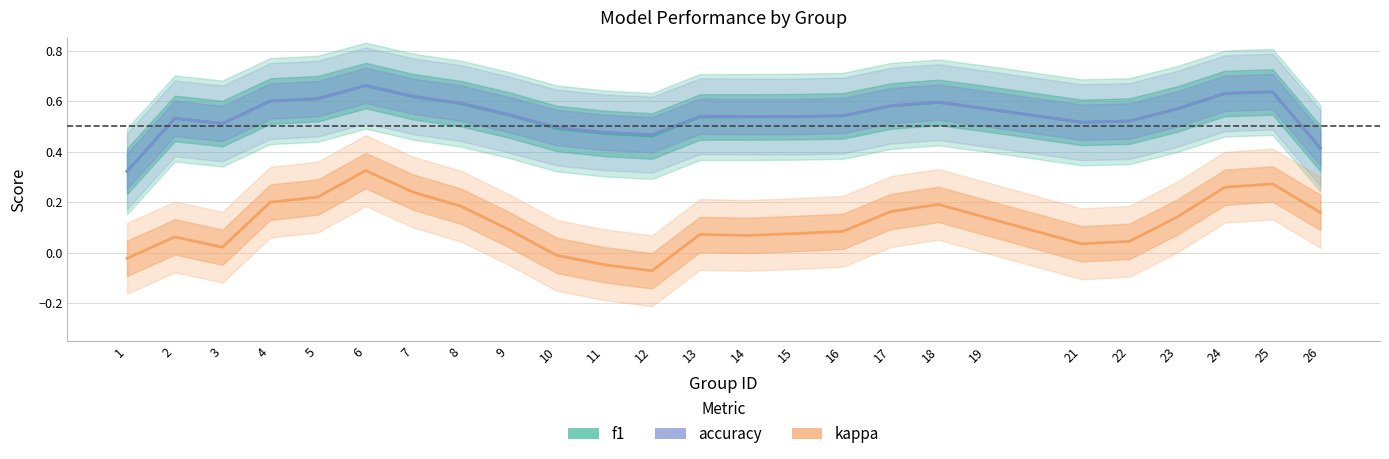

What is the average value of the kappa series?

0.1